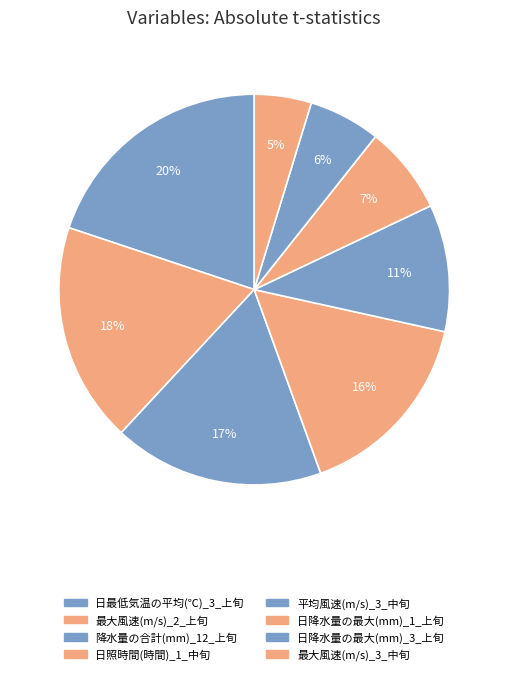

To the nearest percent, what is the combined percentage of 日最低気温の平均(℃)_3_上旬 and 降水量の合計(mm)_12_上旬?

37%